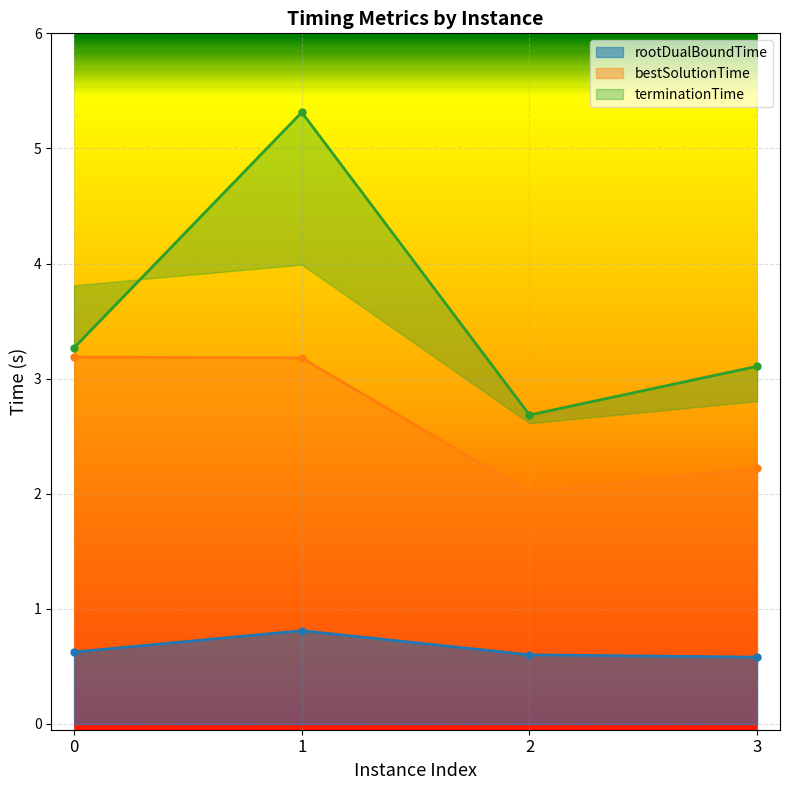

Reading left to right, transcribe all the data shown in this chart.

rootDualBoundTime: 0.6	0.8	0.6	0.6
bestSolutionTime: 3.2	3.2	2.0	2.2
terminationTime: 3.3	5.3	2.7	3.1